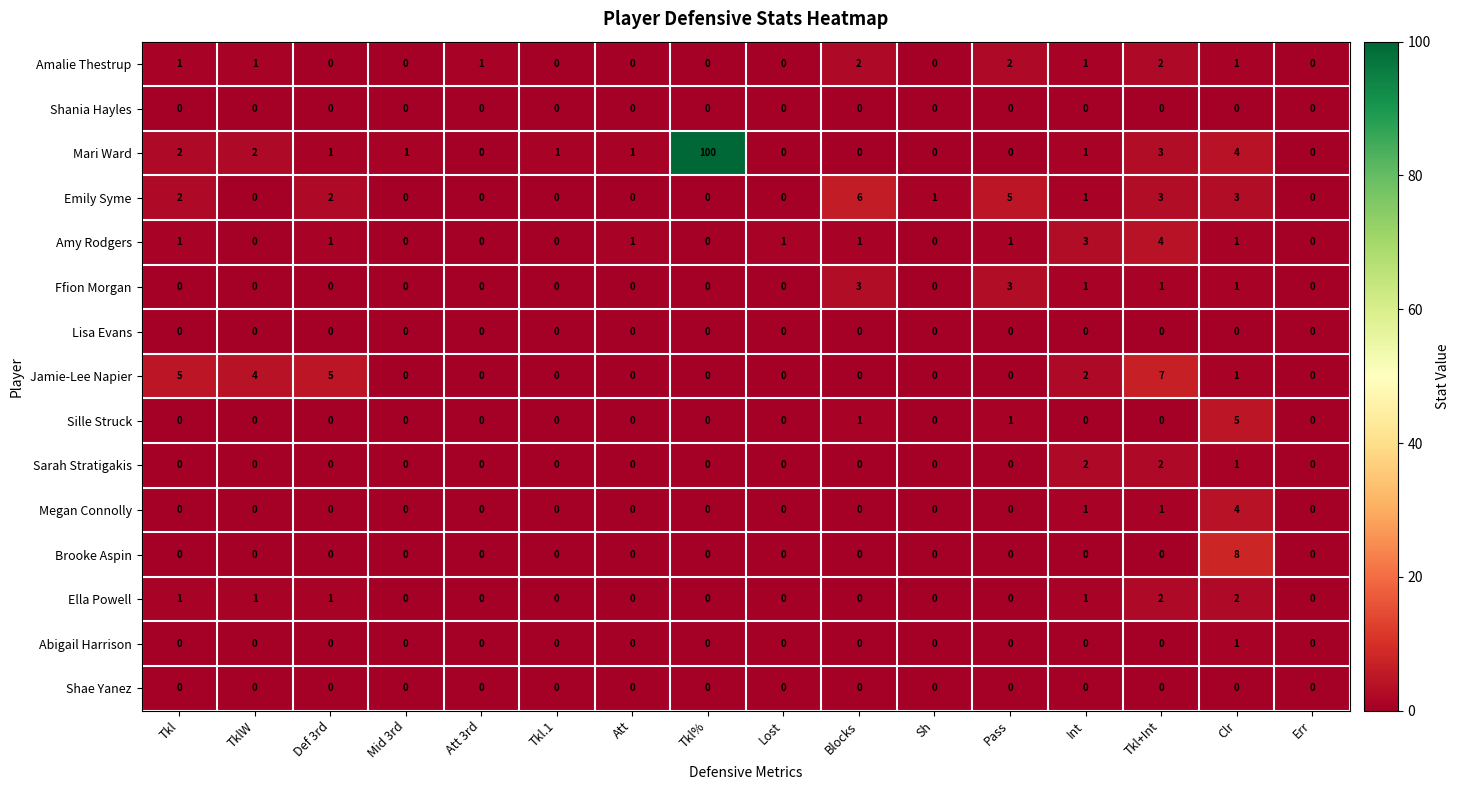

Between Tkl and Lost, which series saw the biggest shift?

Jamie-Lee Napier